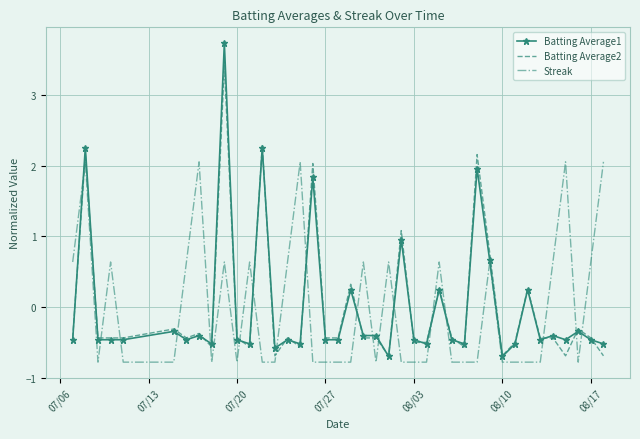

What is the minimum value for Streak?

-0.8